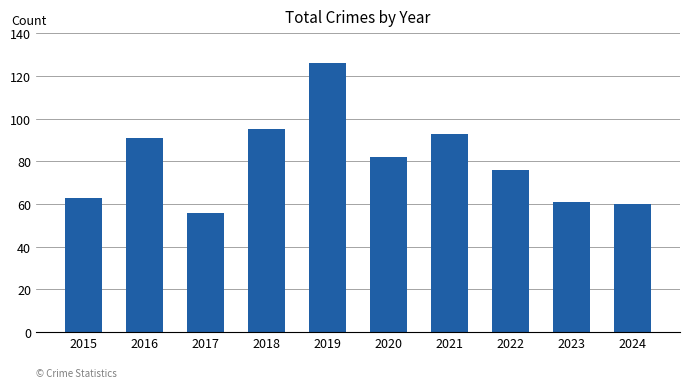

What is the greatest value displayed?

126